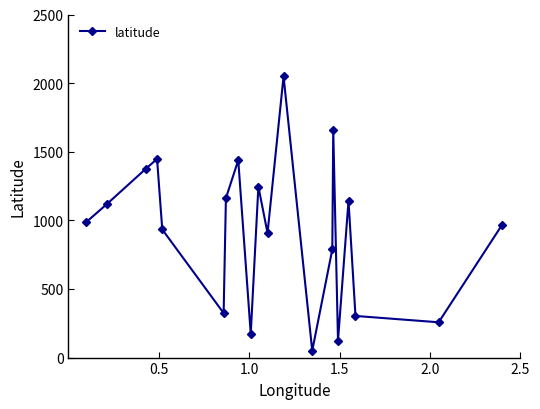

What is the minimum value shown in the chart?

50.0